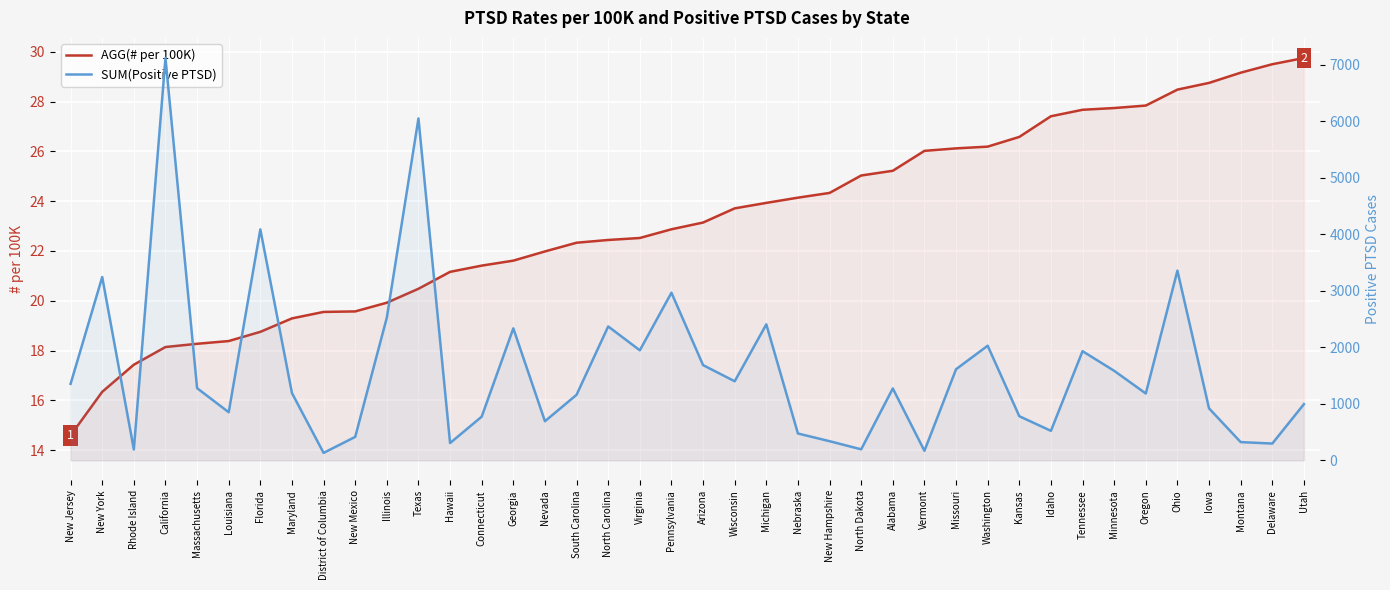

True or false: SUM(Positive PTSD) and AGG(# per 100K) cross at least once.

False